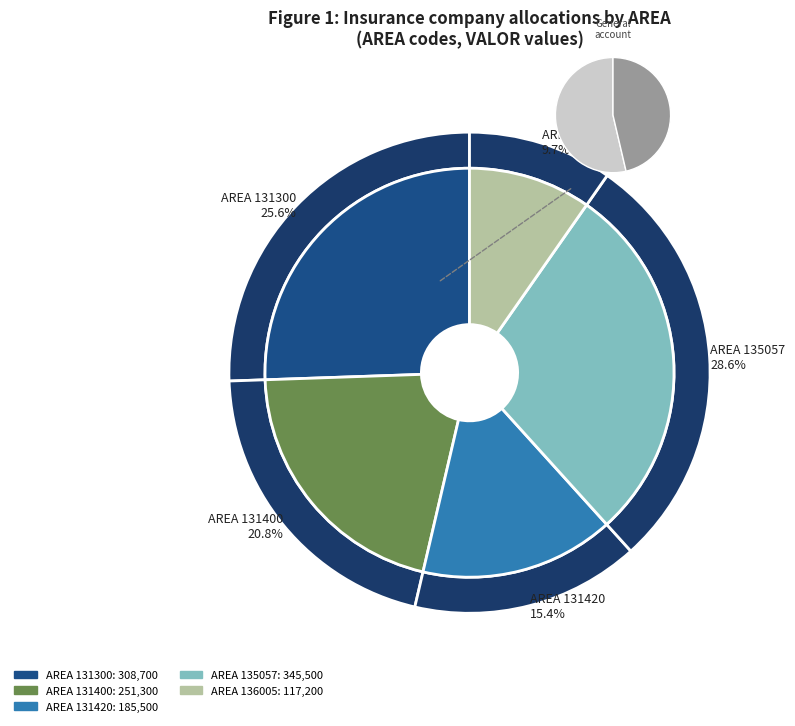

Between 135057 and 131420, which is larger?

135057